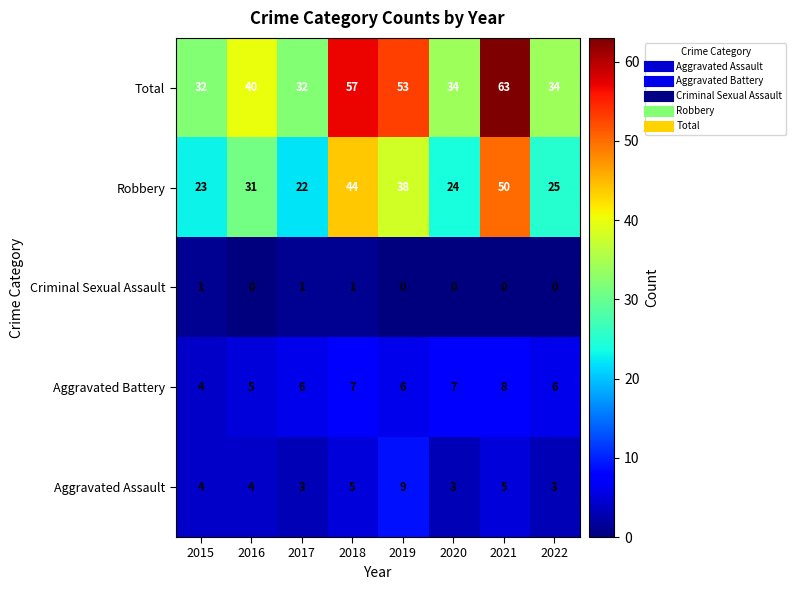

What is the difference between the highest and lowest values at 2018?

56